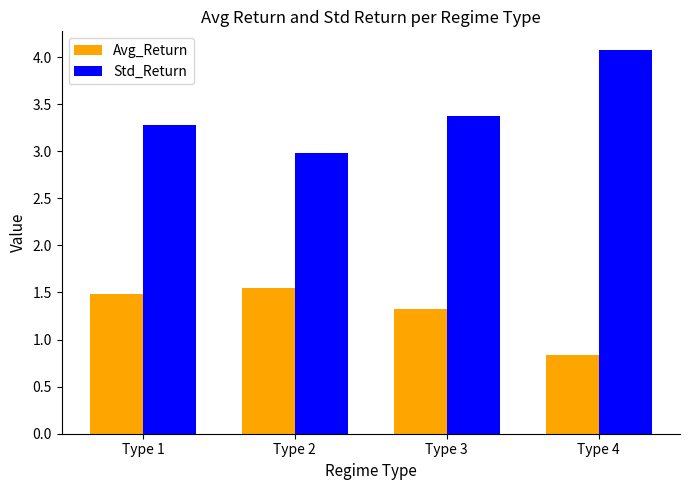

At which category is the sum across all series the highest?

Type 4